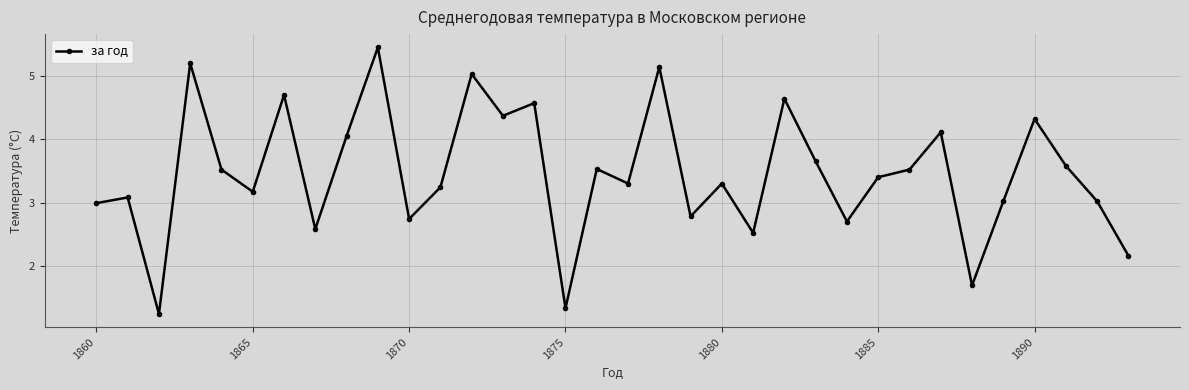

How many lines are shown in the chart?

1